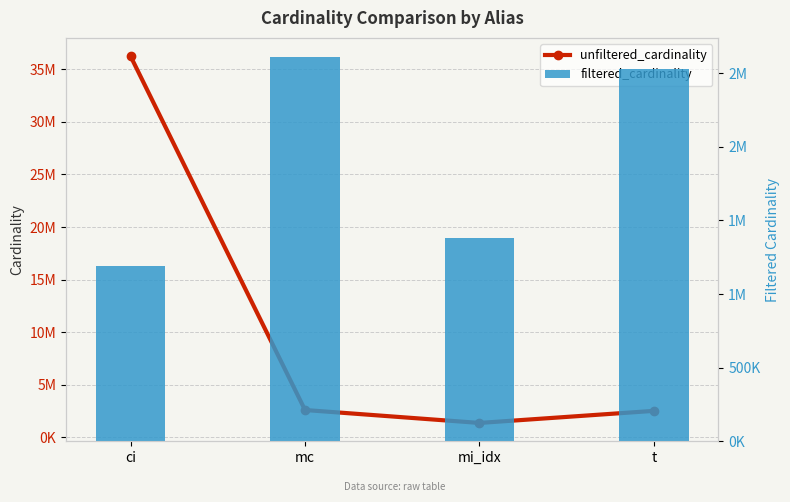

How many data points in filtered_cardinality are above 2528312?

1